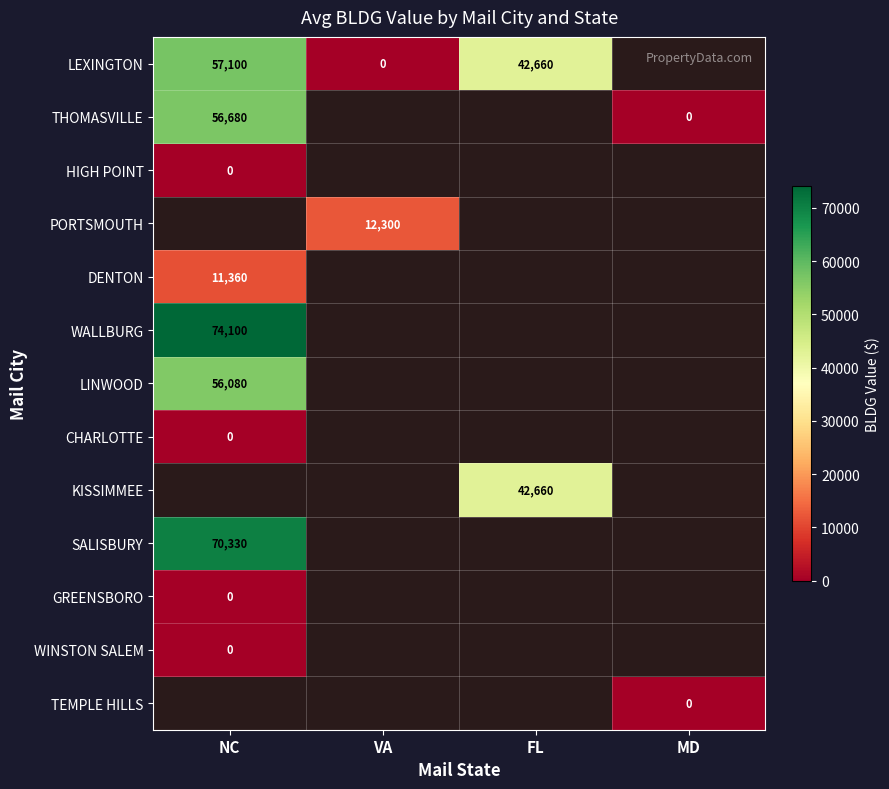

What is the greatest value displayed?

74100.0